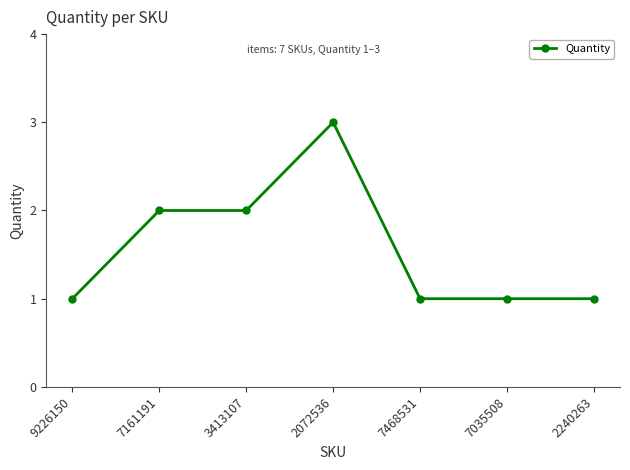

Which category has the highest value across all series?

2072536